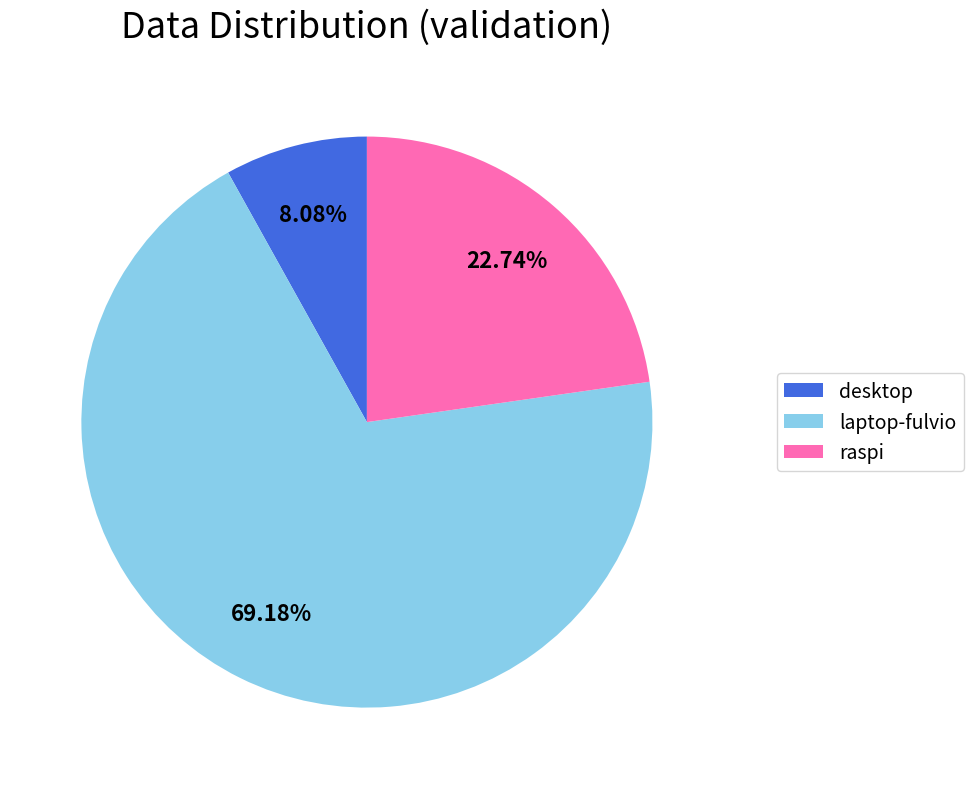

To the nearest percent, what percentage of the pie is desktop?

8%